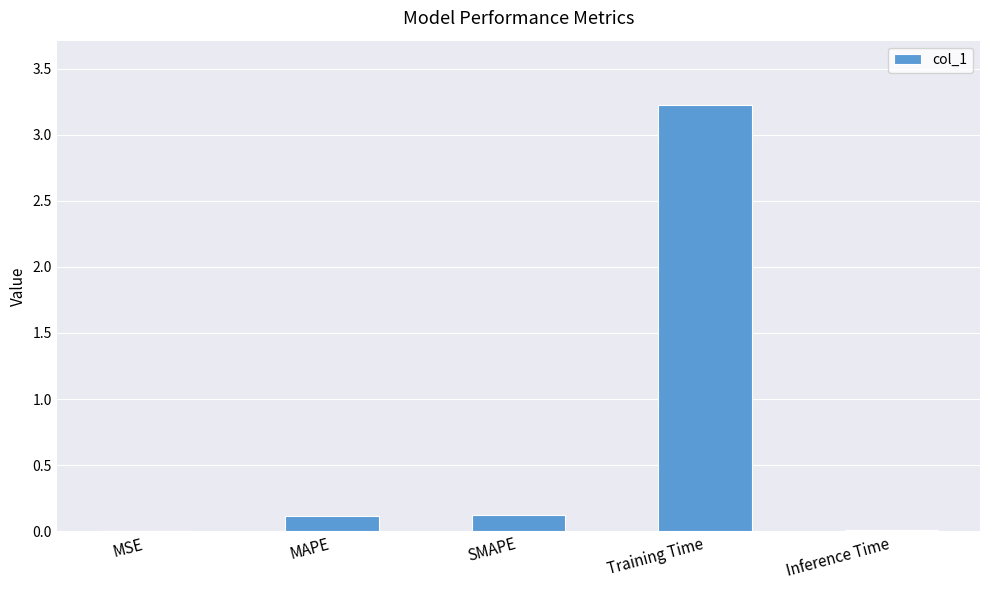

Which category has the highest value across all series?

Training Time